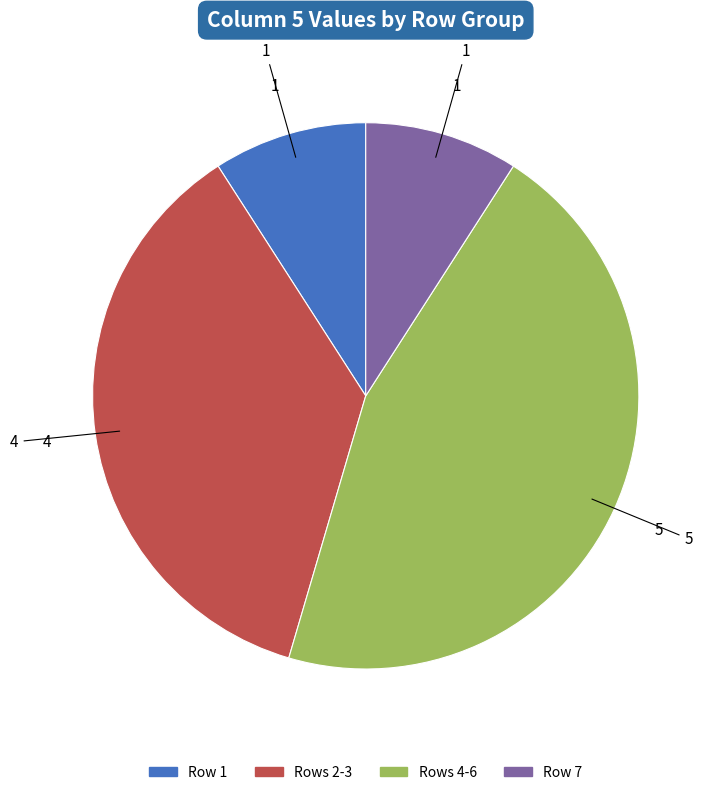

Is there any slice that represents more than half of the pie?

No